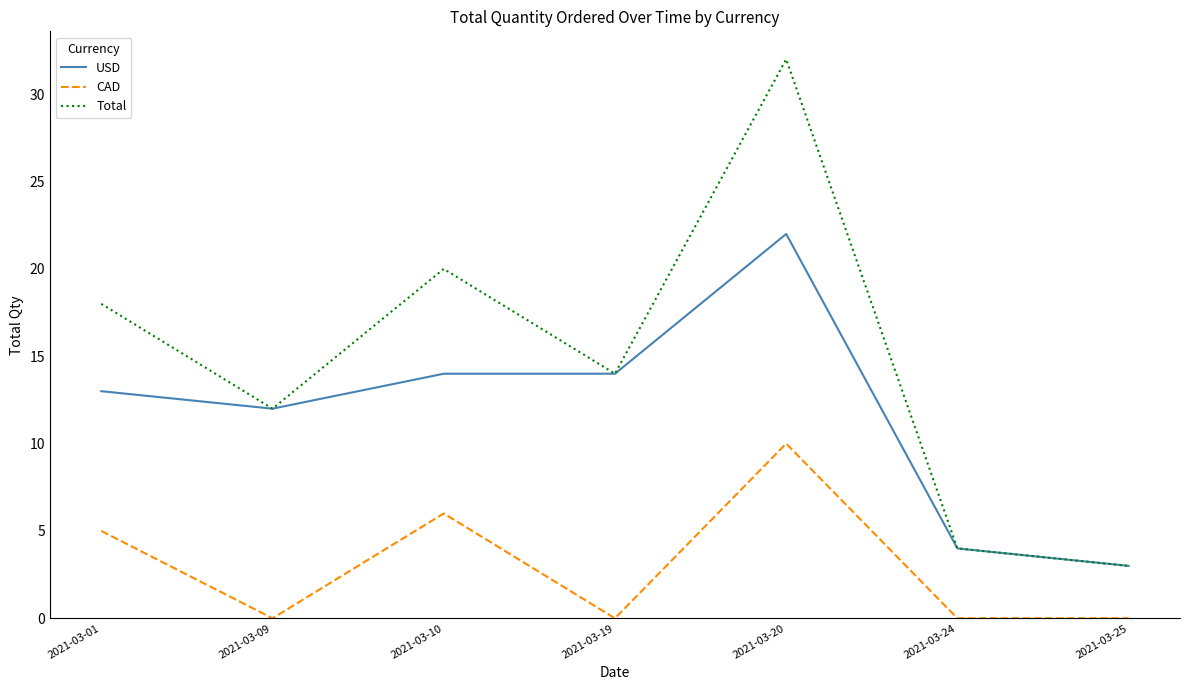

The value of Total at 2021-03-19 is 14. True or false?

True